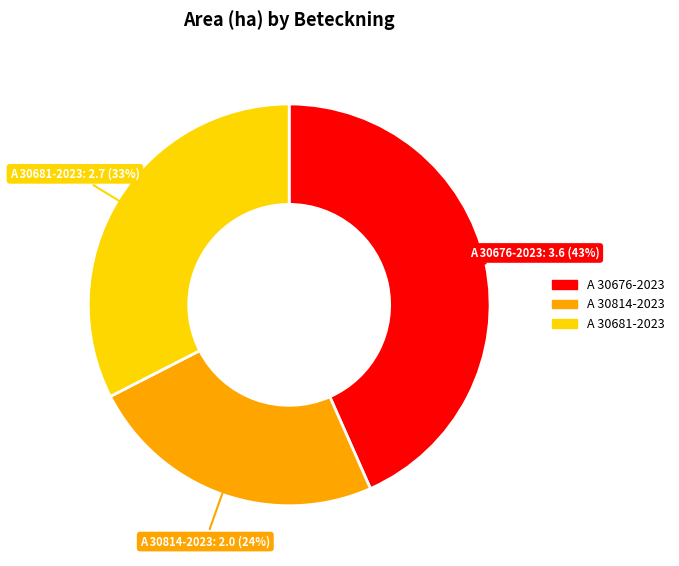

Do A 30681-2023 and A 30676-2023 together represent more than half of the pie?

Yes